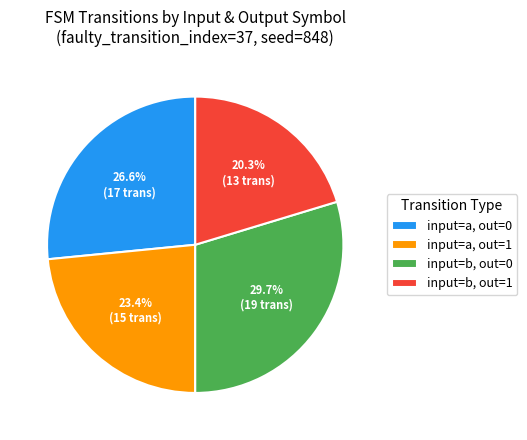

How many segments does this pie chart have?

4